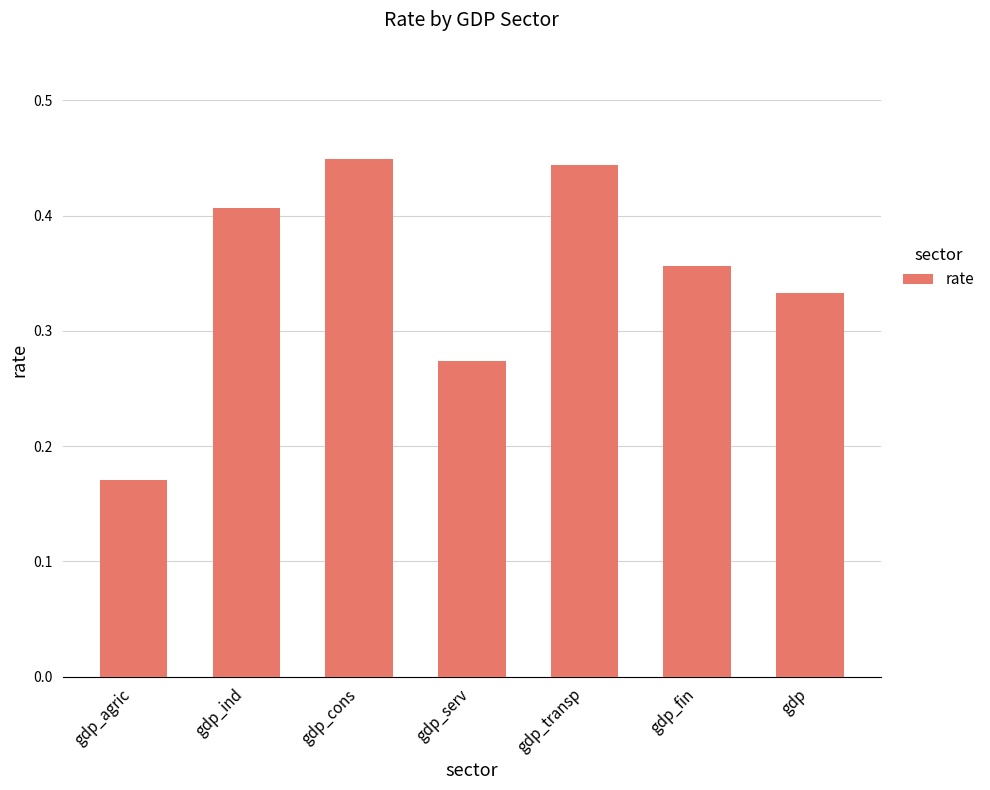

At which label is the value closest to 0?

gdp_agric